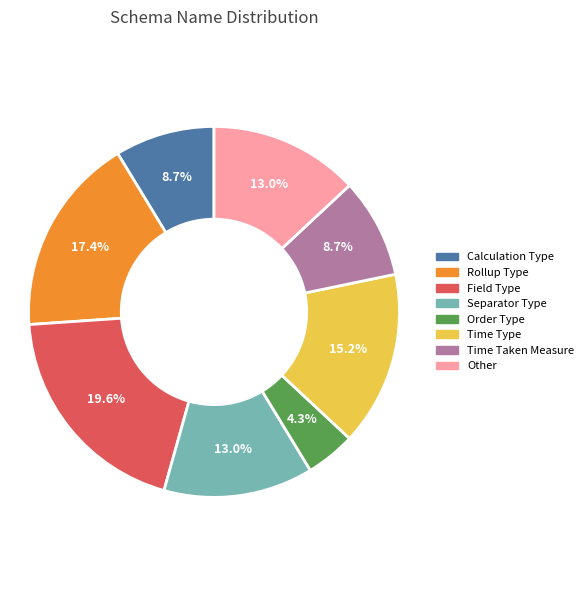

Between Separator Type and Field Type, which is larger?

Field Type